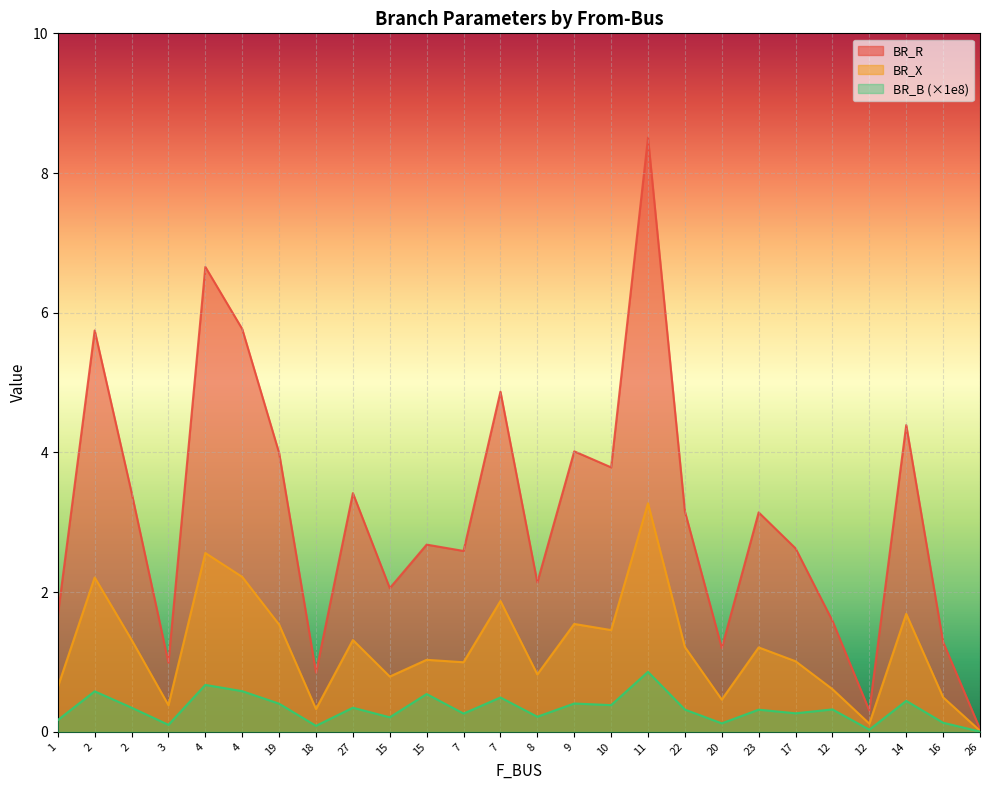

How many values in the BR_R series are below 3?

13